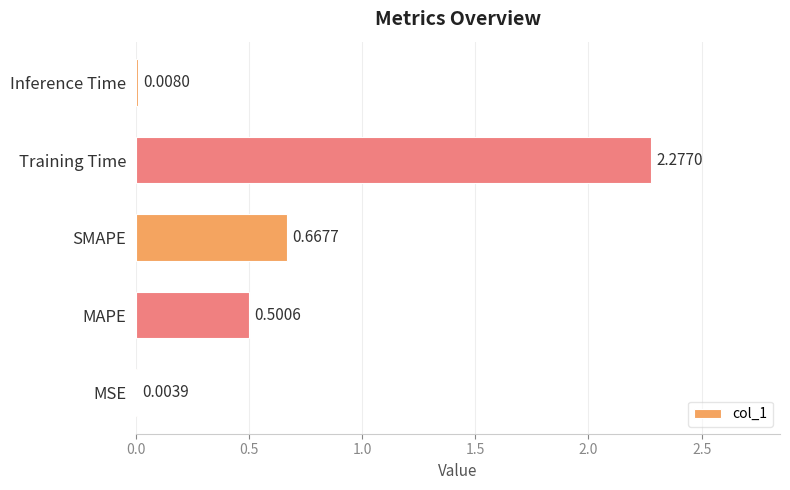

At which label is the value closest to 1?

SMAPE